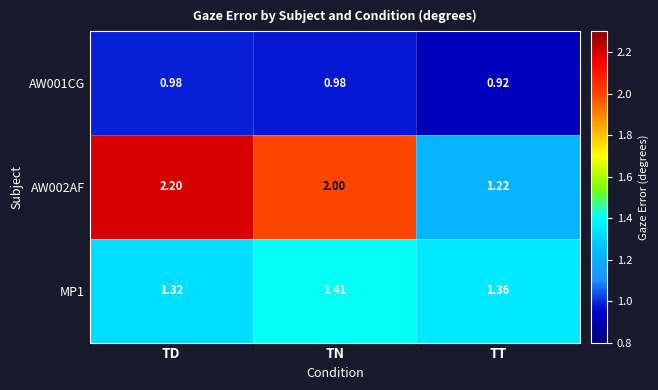

Rank the series by their average value, from lowest to highest.

AW001CG, MP1, AW002AF